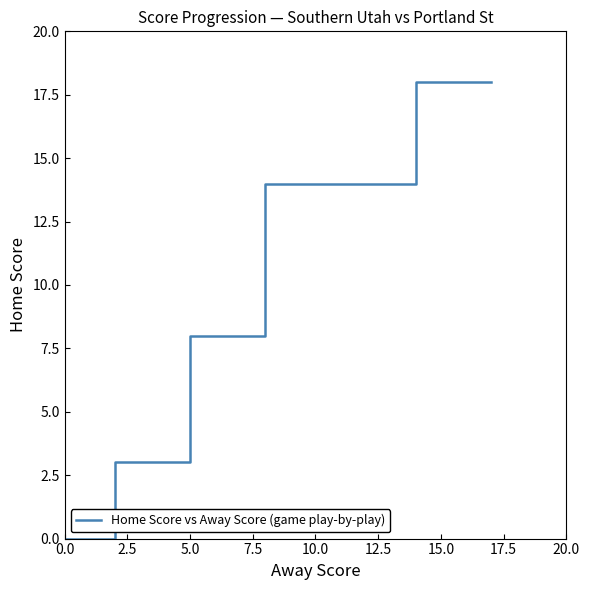

What is the ratio of the value at 10.0 to the value at 12.5?

1.0